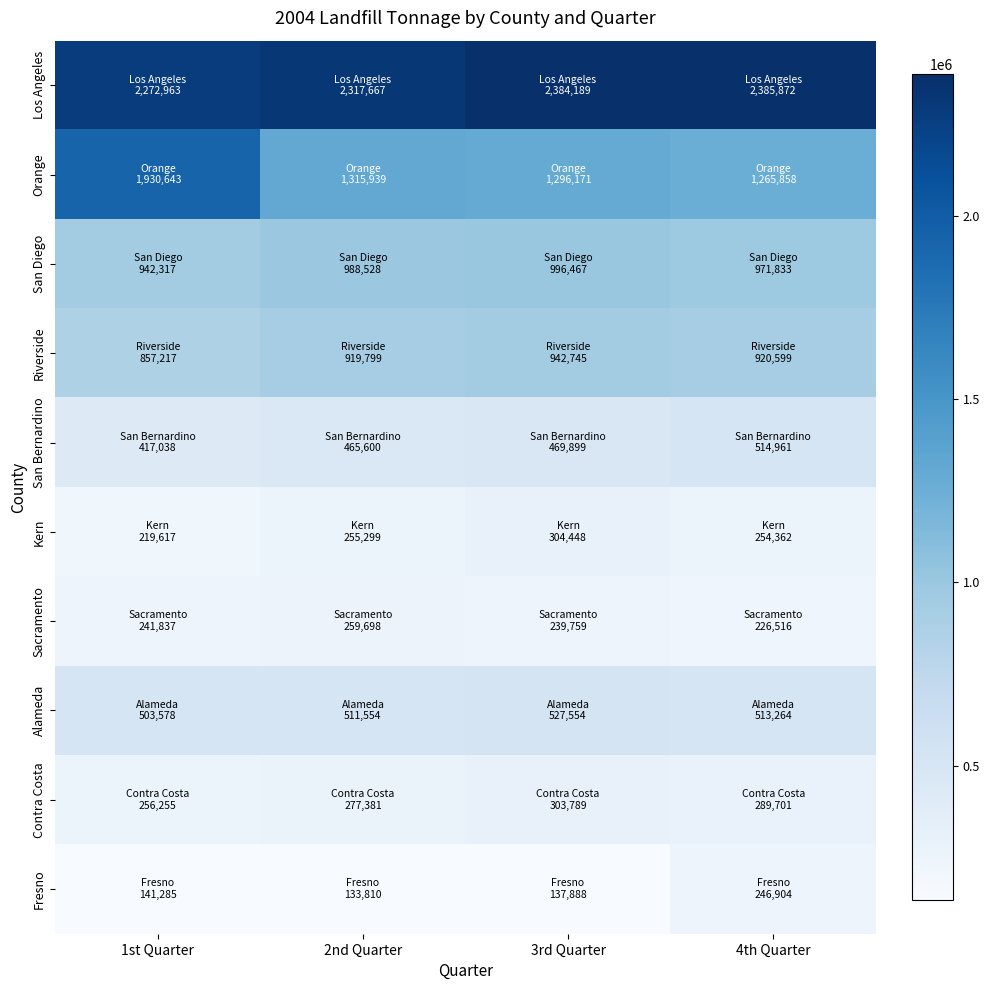

Which label corresponds to the smallest value in the chart?

2nd Quarter